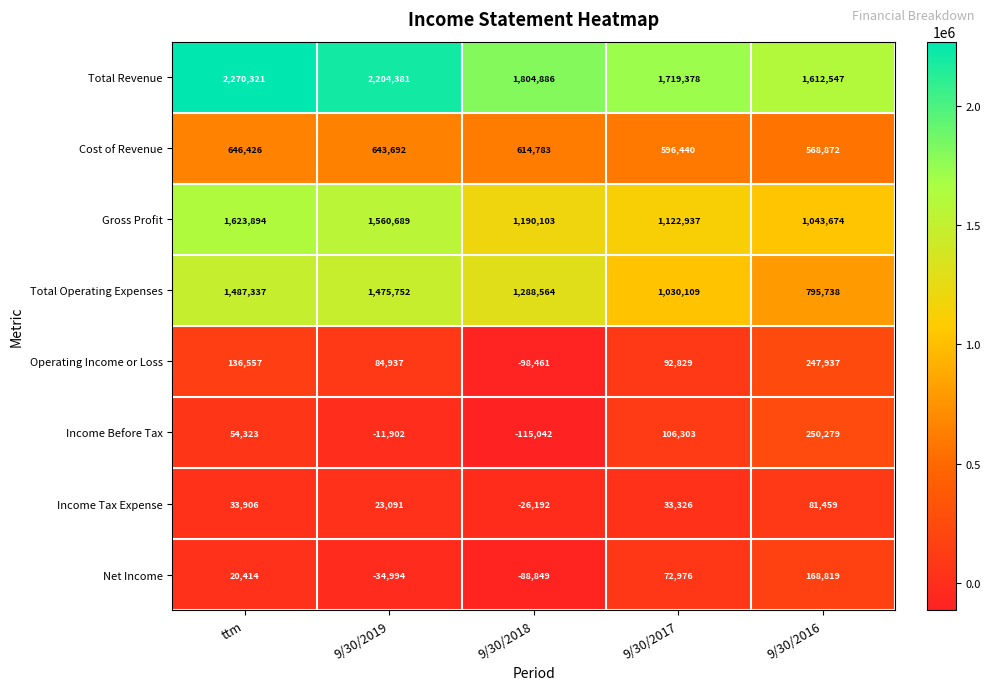

True or false: Total Revenue has a value of 2270321 at ttm.

True